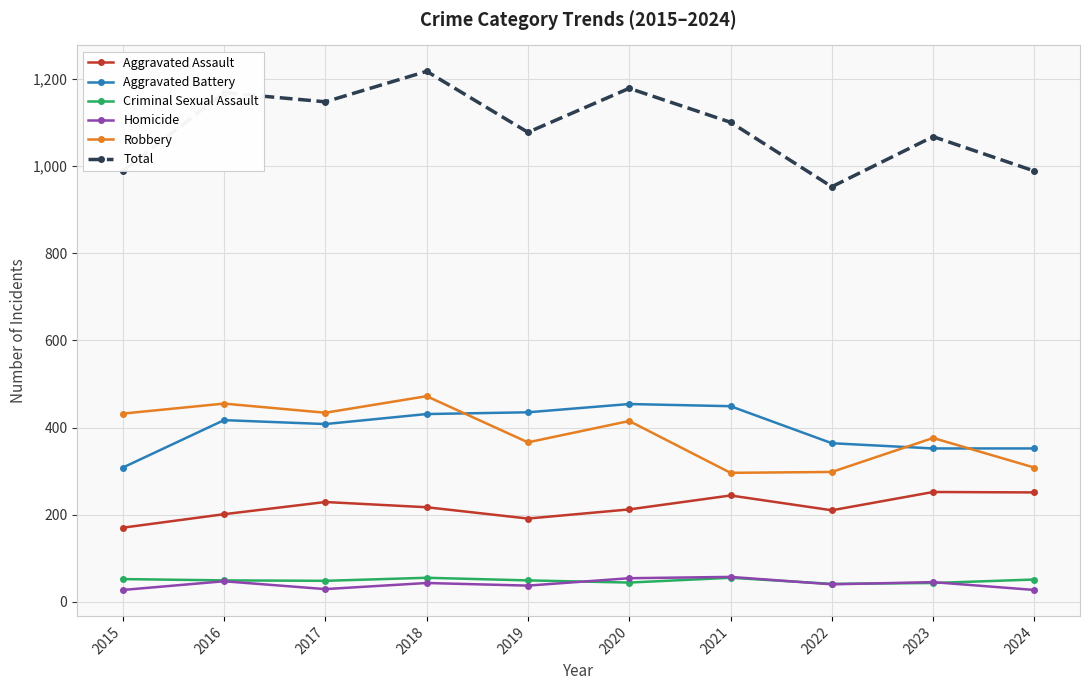

True or false: Homicide has a value of 37 at 2019.

True